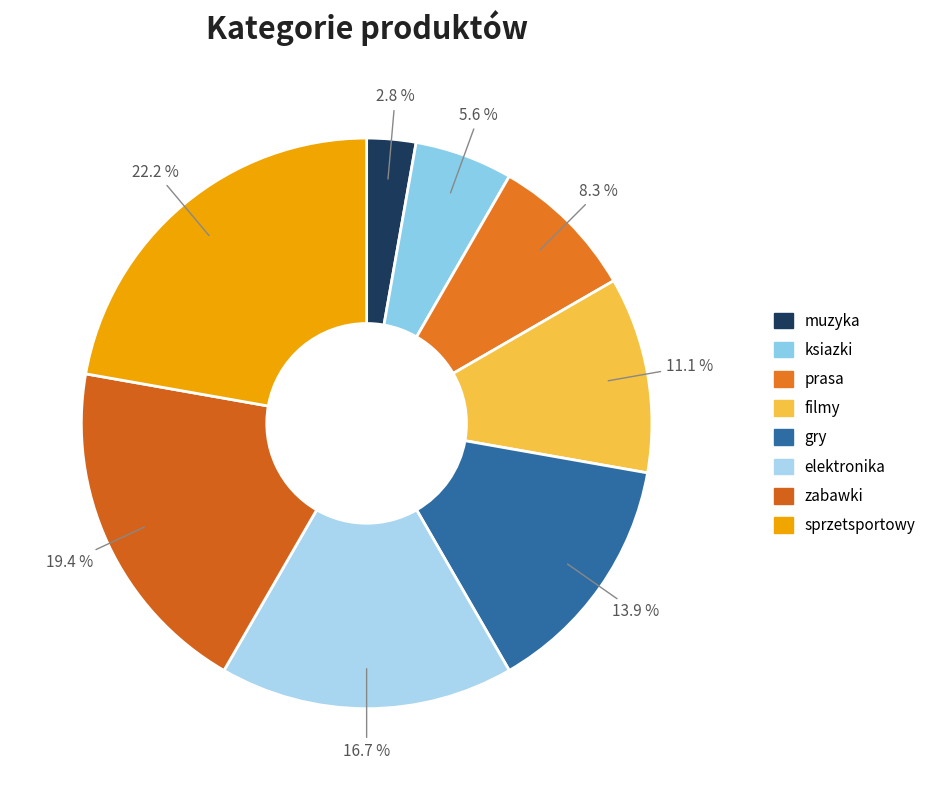

True or false: muzyka accounts for 1% of the total.

False